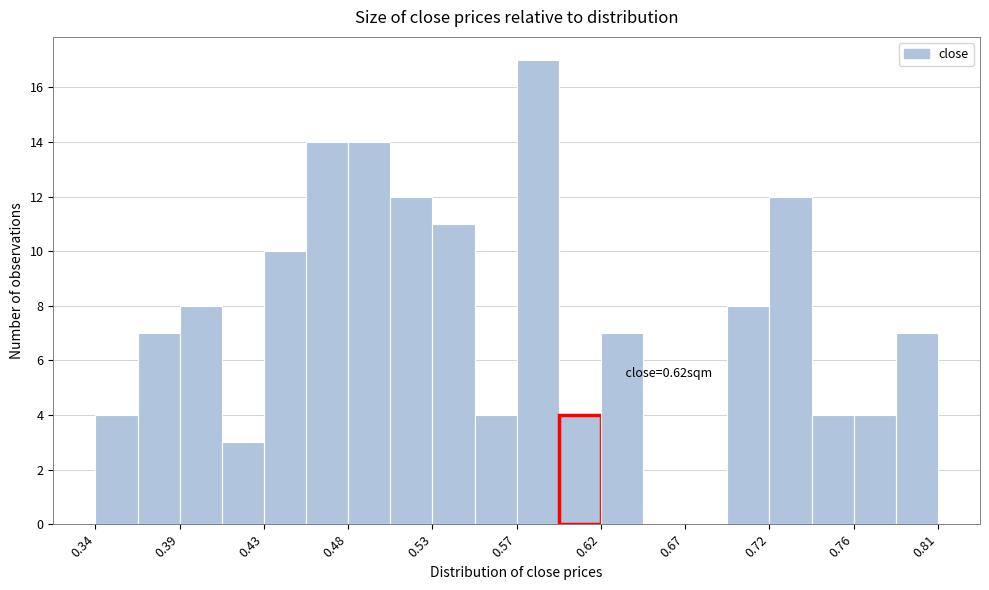

Which range on the x-axis has the tallest bar?

0.575 to 0.600